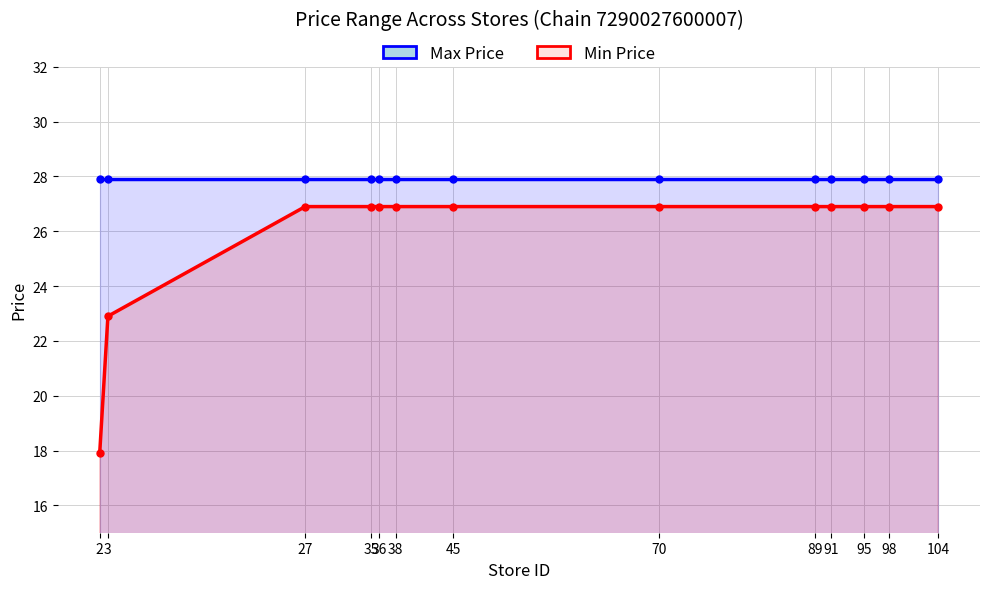

Reading right to left, extract all data points from this chart.

Max Price: 104=27.9	98=27.9	95=27.9	91=27.9	89=27.9	70=27.9	45=27.9	38=27.9	36=27.9	35=27.9	27=27.9	3=27.9	2=27.9
Min Price: 104=26.9	98=26.9	95=26.9	91=26.9	89=26.9	70=26.9	45=26.9	38=26.9	36=26.9	35=26.9	27=26.9	3=22.9	2=17.9